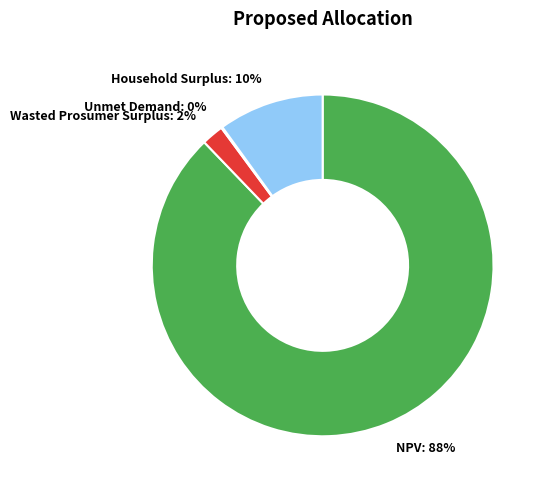

To the nearest percent, what is the difference between the largest and smallest slice percentages?

88%